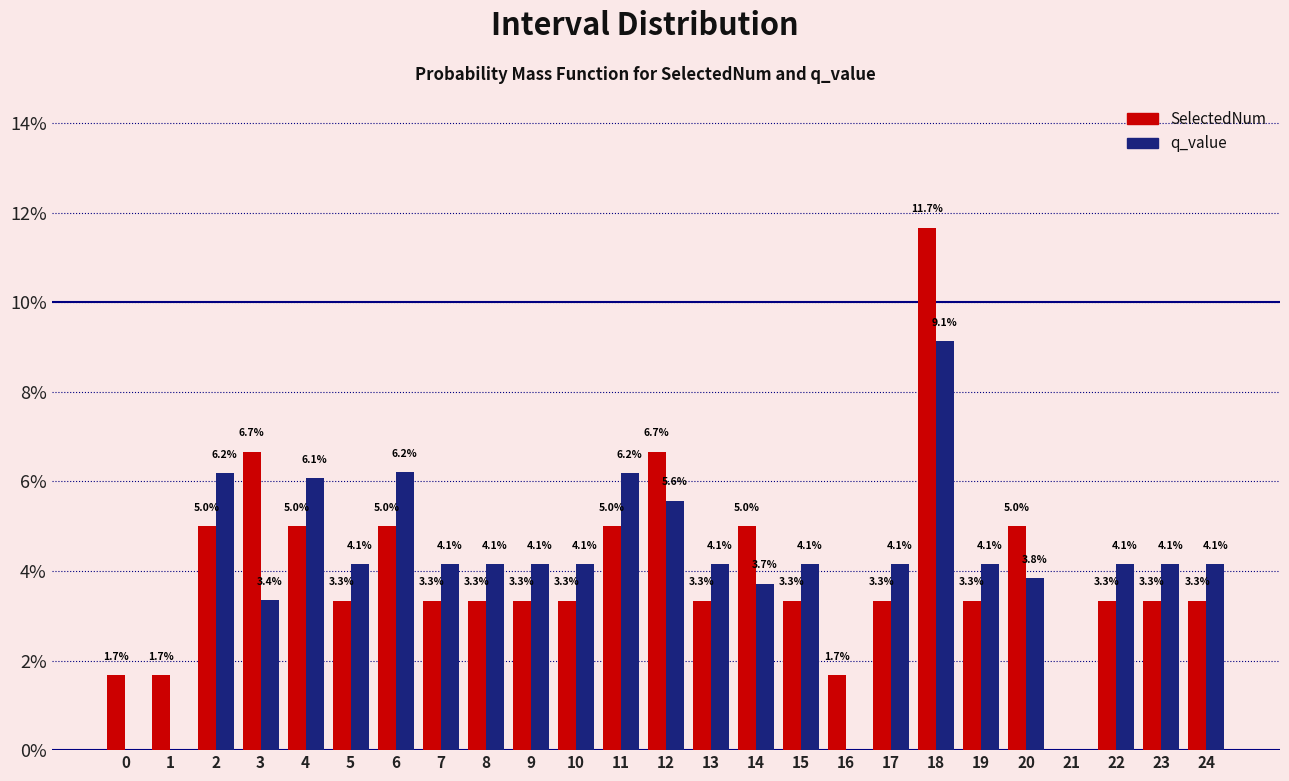

Reading left to right, what are all the values shown in this chart?

SelectedNum: 0=1.7	1=1.7	2=5.0	3=6.7	4=5.0	5=3.3	6=5.0	7=3.3	8=3.3	9=3.3	10=3.3	11=5.0	12=6.7	13=3.3	14=5.0	15=3.3	16=1.7	17=3.3	18=11.7	19=3.3	20=5.0	21=0.0	22=3.3	23=3.3	24=3.3
q_value: 0=0.0	1=0.0	2=6.2	3=3.4	4=6.1	5=4.1	6=6.2	7=4.1	8=4.1	9=4.1	10=4.1	11=6.2	12=5.6	13=4.1	14=3.7	15=4.1	16=0.0	17=4.1	18=9.1	19=4.1	20=3.8	21=0.0	22=4.1	23=4.1	24=4.1